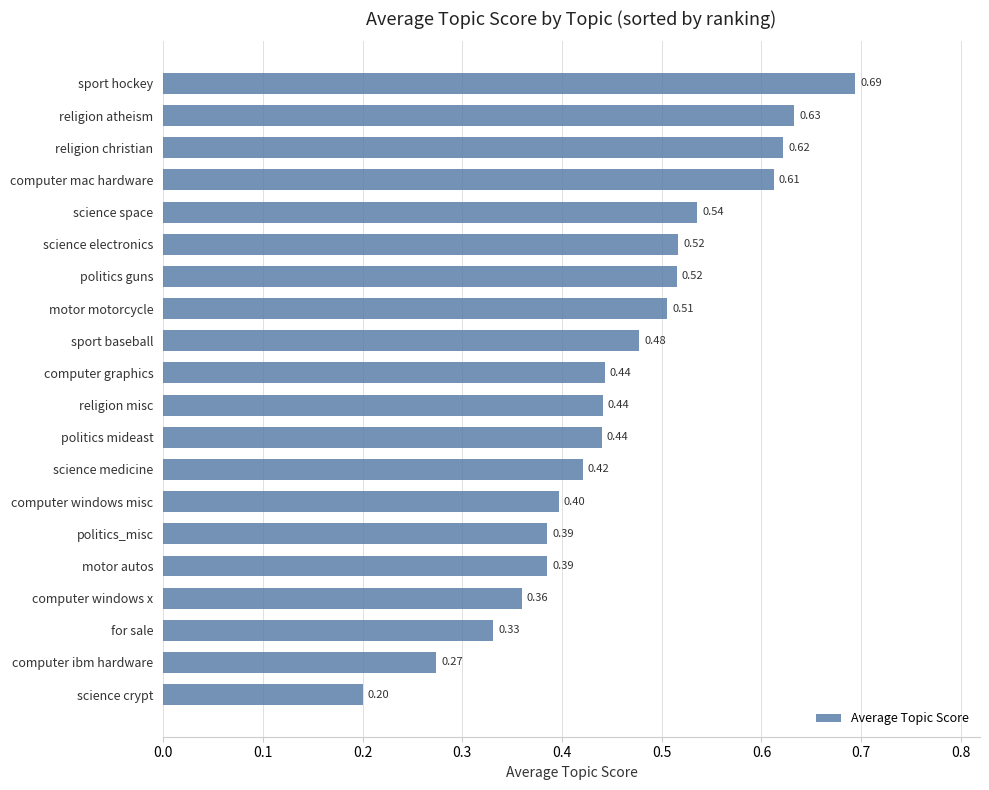

At which label is the value closest to 0?

science crypt